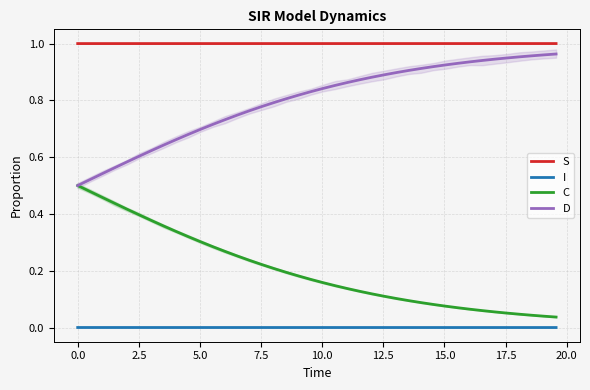

How many I values are between 0 and 1?

40